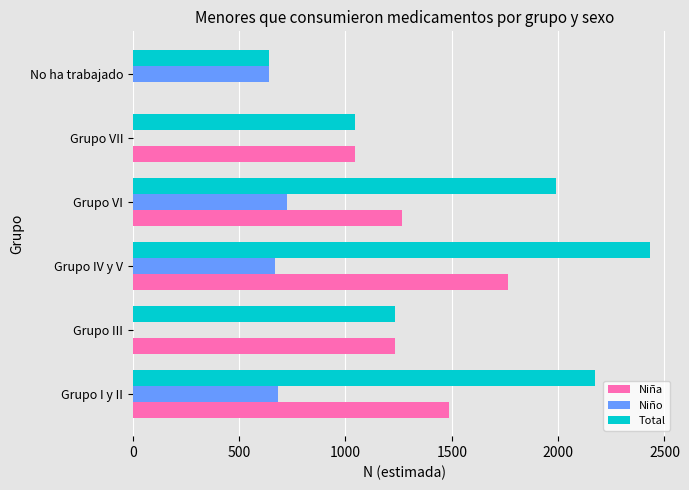

The Niña series shows 1786 at Grupo III. True or false?

False